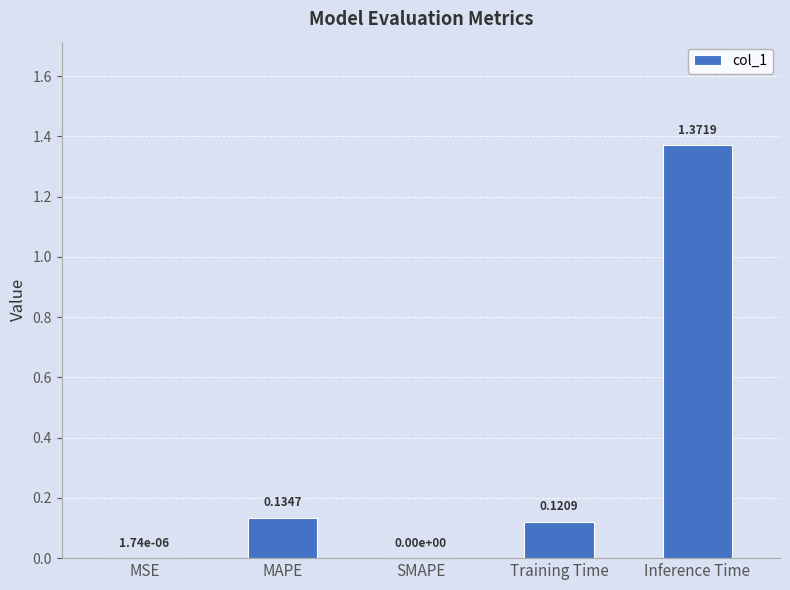

What is the change in value from Training Time to Inference Time?

+1.3